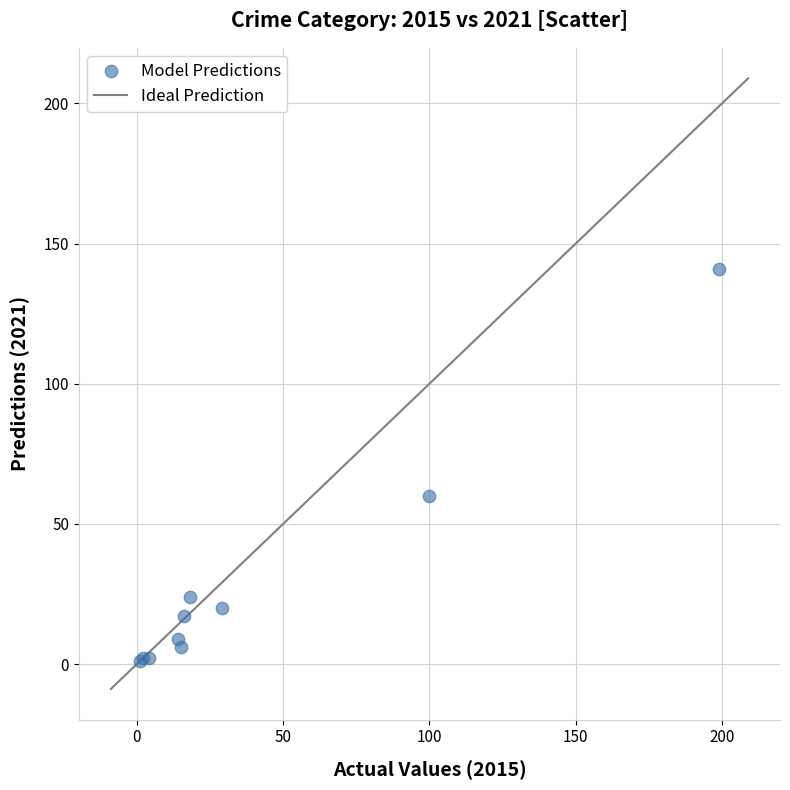

What Y value in the scatter plot is closest to 71?

60